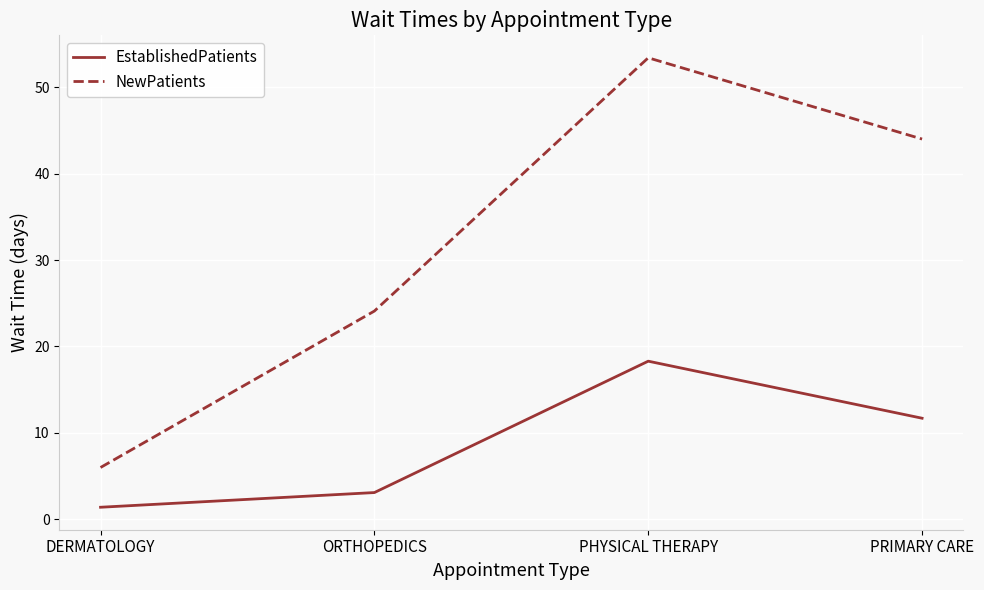

At which category is the sum across all series the highest?

PHYSICAL THERAPY